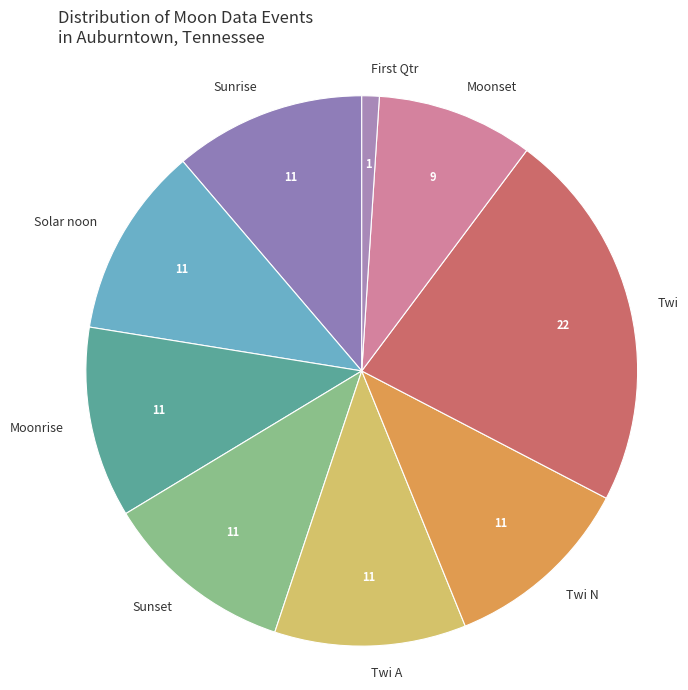

Combined, do Twi and Moonrise account for over 50%?

No